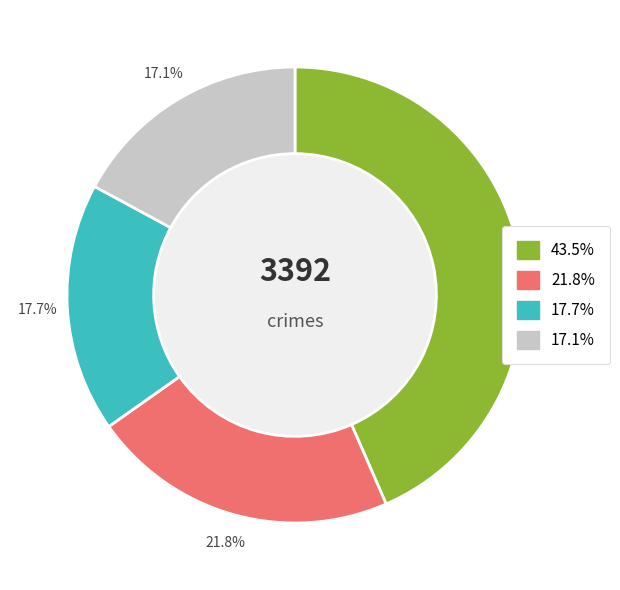

Is there a majority slice in this chart?

No